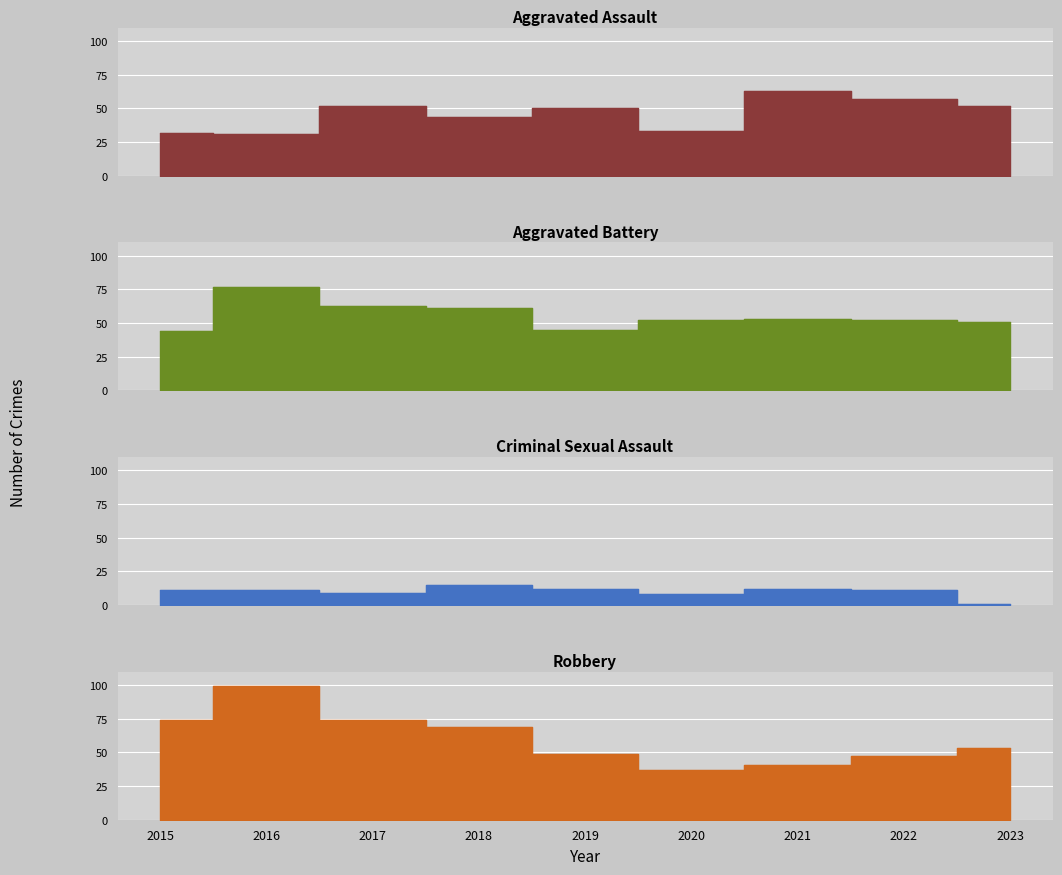

The Criminal Sexual Assault series shows 8 at 2020. True or false?

True